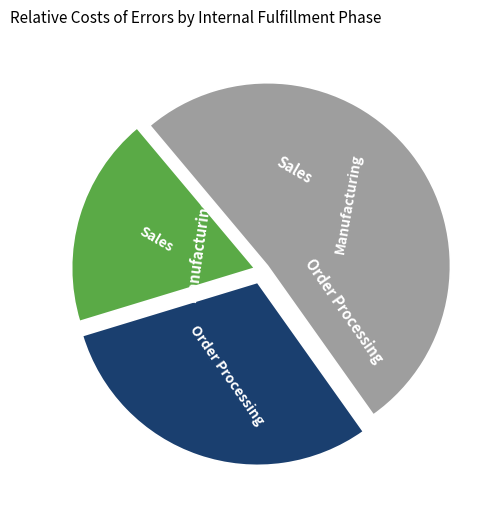

Count the number of slices in the pie.

3